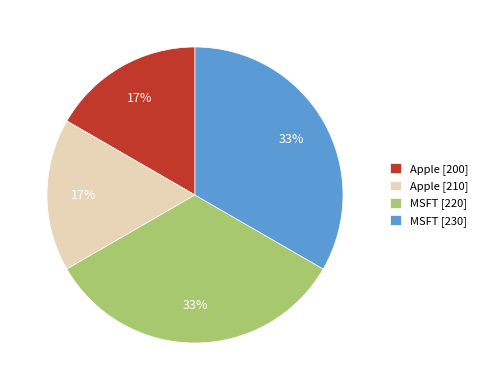

Do Apple [210] and Apple [200] together represent more than half of the pie?

No